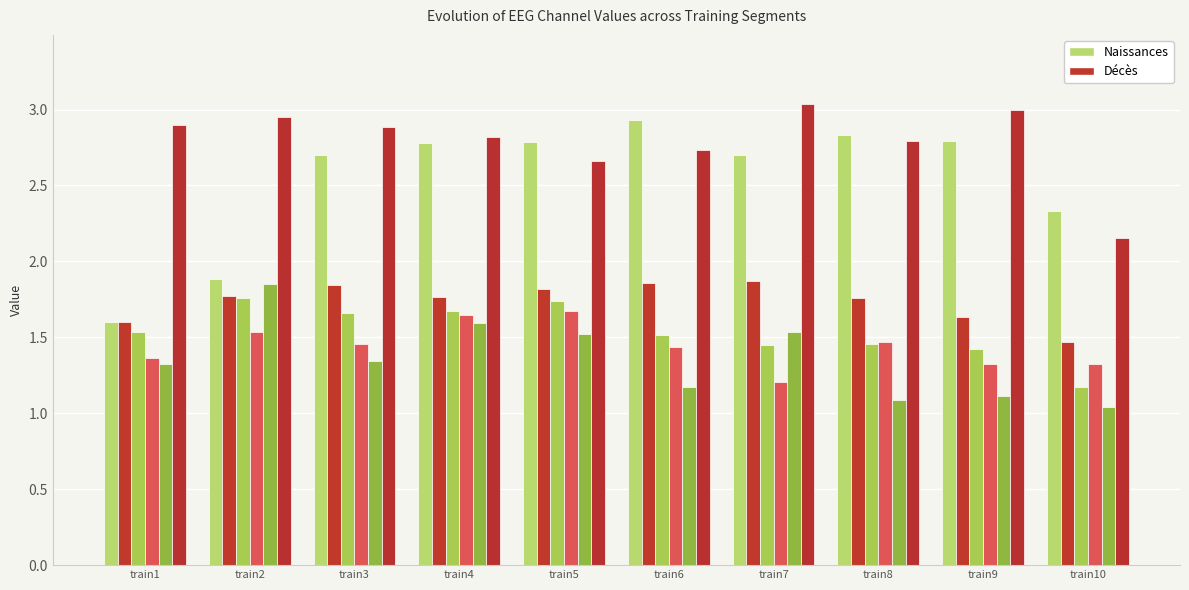

Reading right to left, list all the values displayed in this chart.

CHANNEL: 2.3	2.8	2.8	2.7	2.9	2.8	2.8	2.7	1.9	1.6
col_2: 1.5	1.6	1.8	1.9	1.9	1.8	1.8	1.8	1.8	1.6
col_3: 1.2	1.4	1.5	1.4	1.5	1.7	1.7	1.7	1.8	1.5
col_4: 1.3	1.3	1.5	1.2	1.4	1.7	1.6	1.5	1.5	1.4
col_5: 1.0	1.1	1.1	1.5	1.2	1.5	1.6	1.3	1.9	1.3
col_6: 2.2	3.0	2.8	3.0	2.7	2.7	2.8	2.9	2.9	2.9